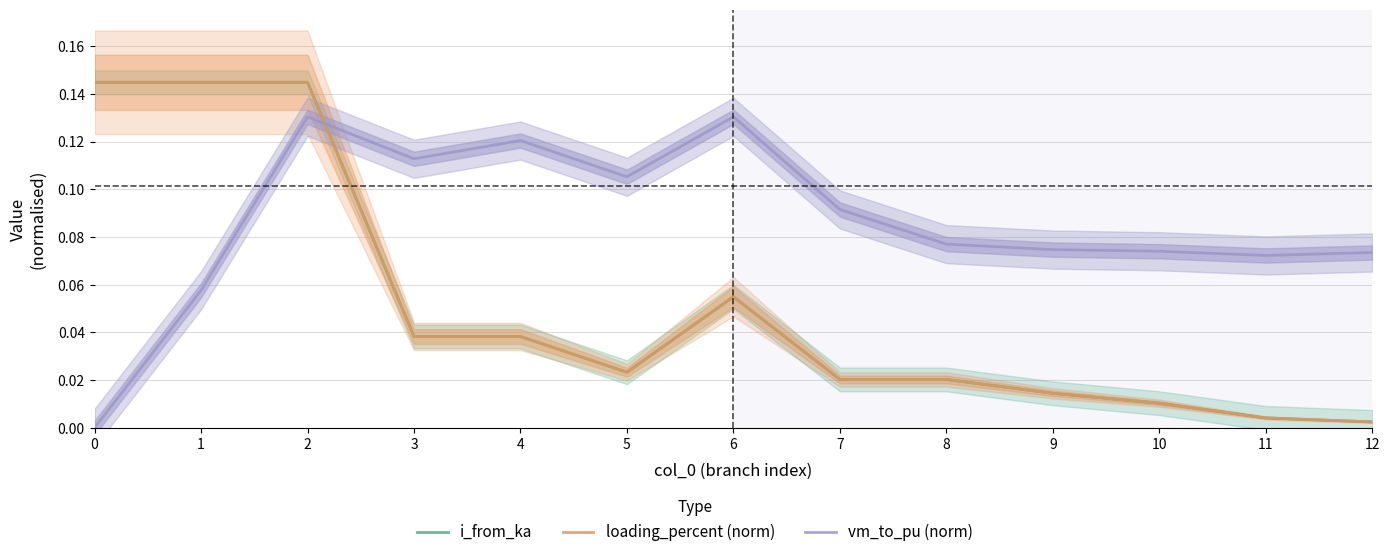

Reading left to right, list all the values displayed in this chart.

i_from_ka: 0=0.1	1=0.1	2=0.1	3=0.0	4=0.0	5=0.0	6=0.1	7=0.0	8=0.0	9=0.0	10=0.0	11=0.0	12=0.0
loading_percent (norm): 0=0.1	1=0.1	2=0.1	3=0.0	4=0.0	5=0.0	6=0.1	7=0.0	8=0.0	9=0.0	10=0.0	11=0.0	12=0.0
vm_to_pu (norm): 0=0.0	1=0.1	2=0.1	3=0.1	4=0.1	5=0.1	6=0.1	7=0.1	8=0.1	9=0.1	10=0.1	11=0.1	12=0.1